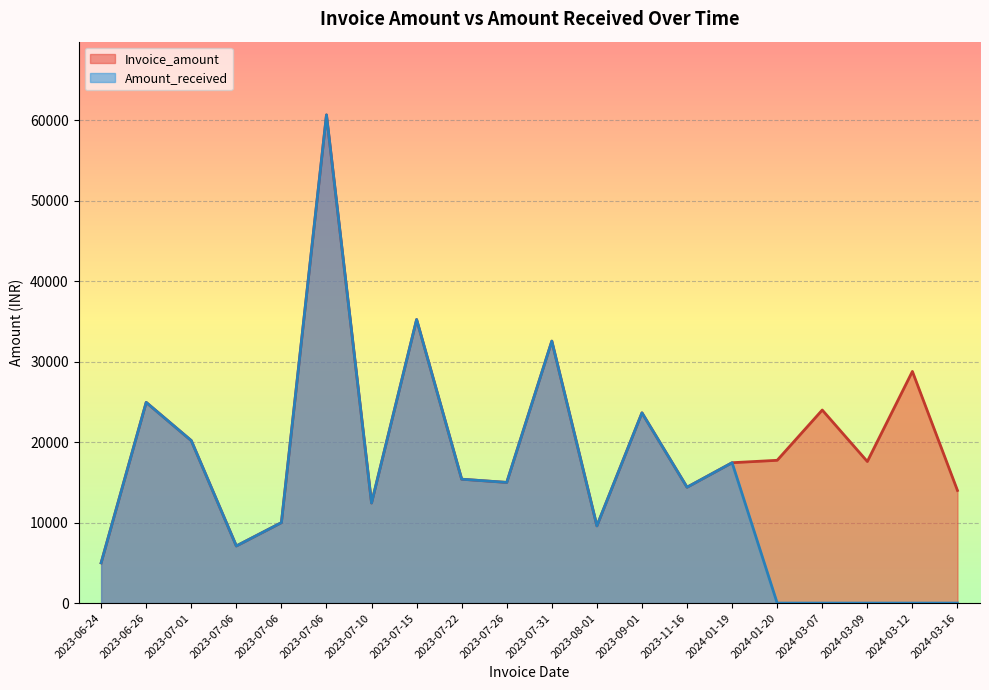

Does the chart display data point markers on the line(s)?

No